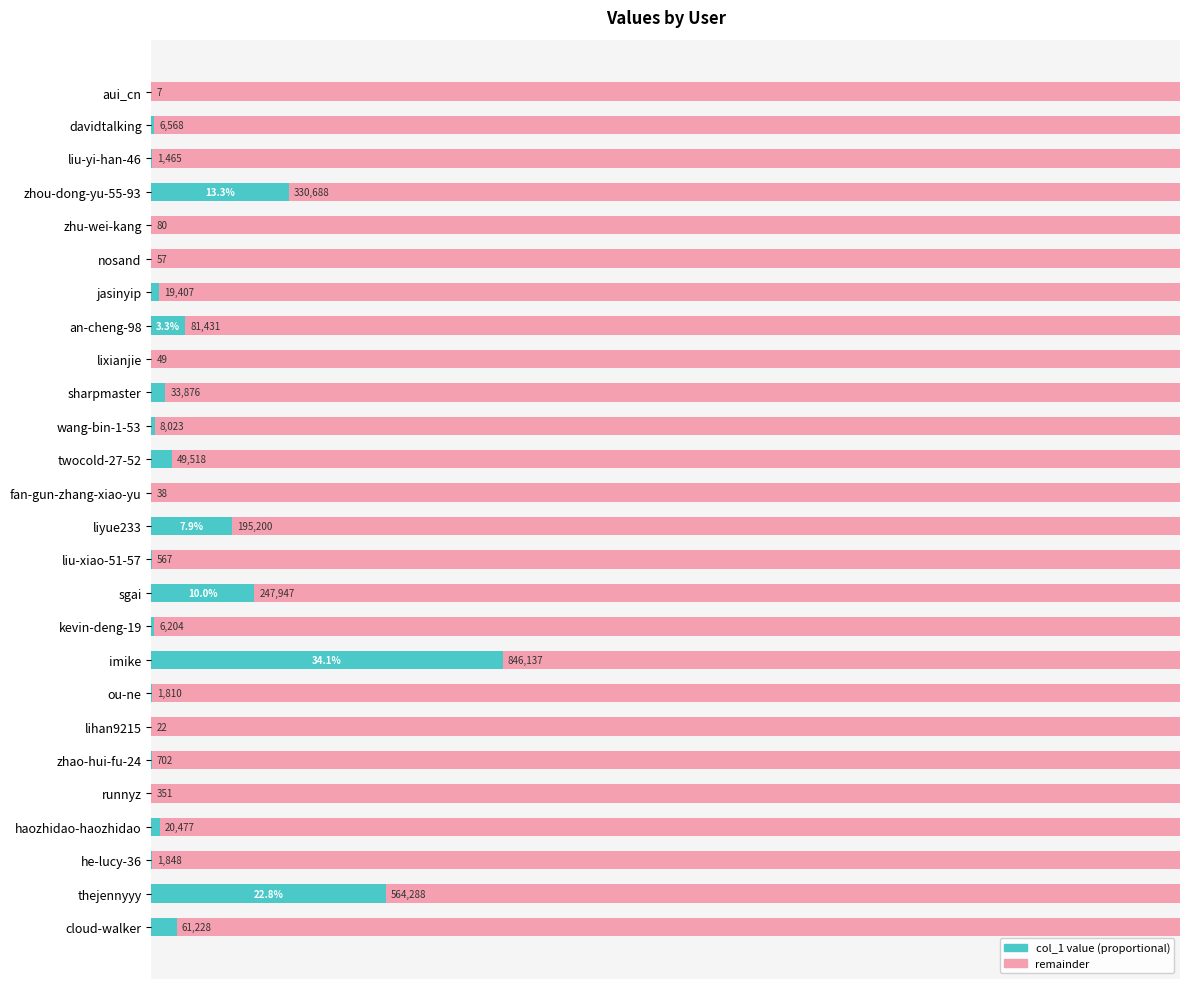

How many groups of bars are there?

26